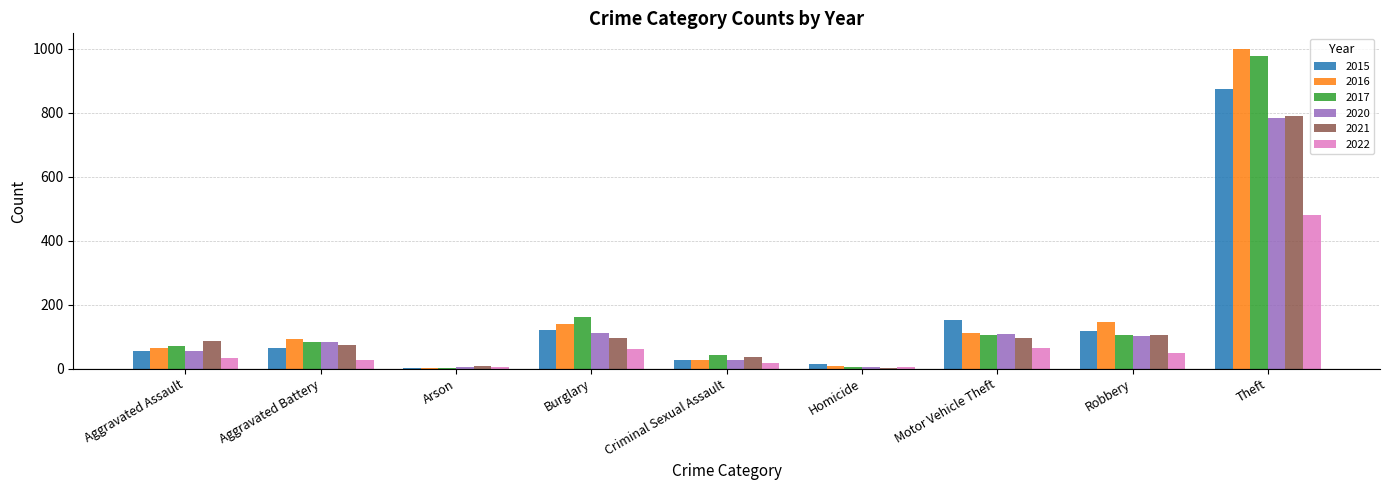

What is the sum of all 2016 values?

1590